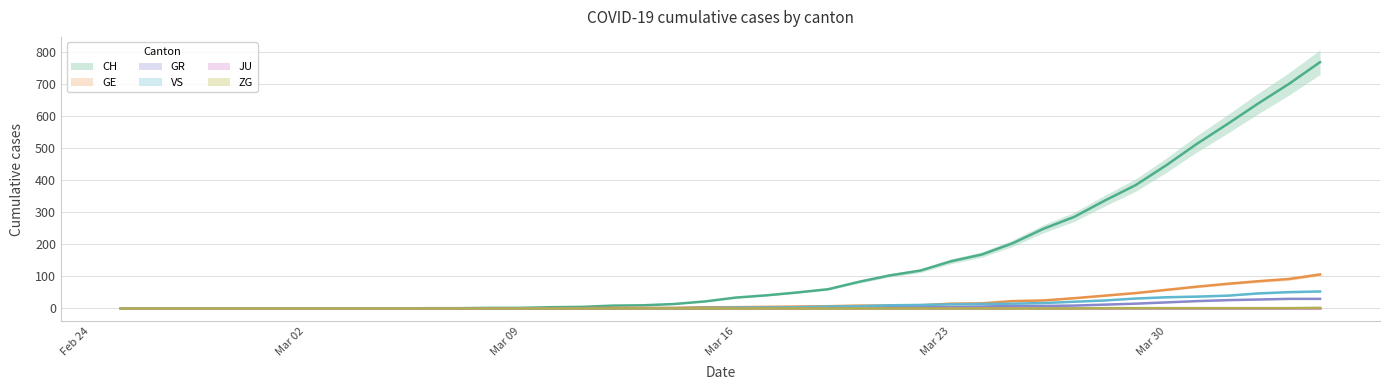

At which label does GR reach its minimum?

2020-02-25